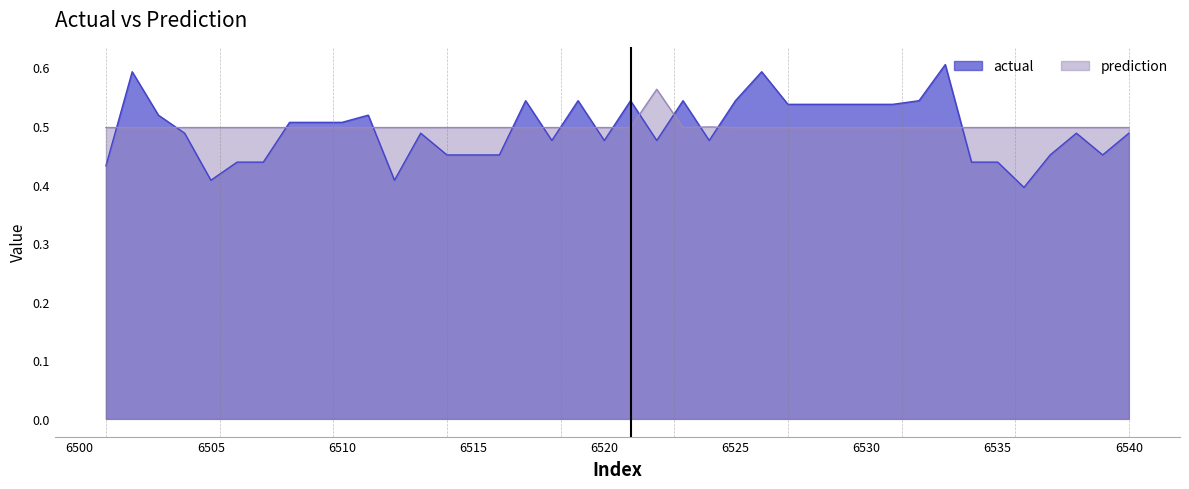

What is the minimum value for prediction?

0.5